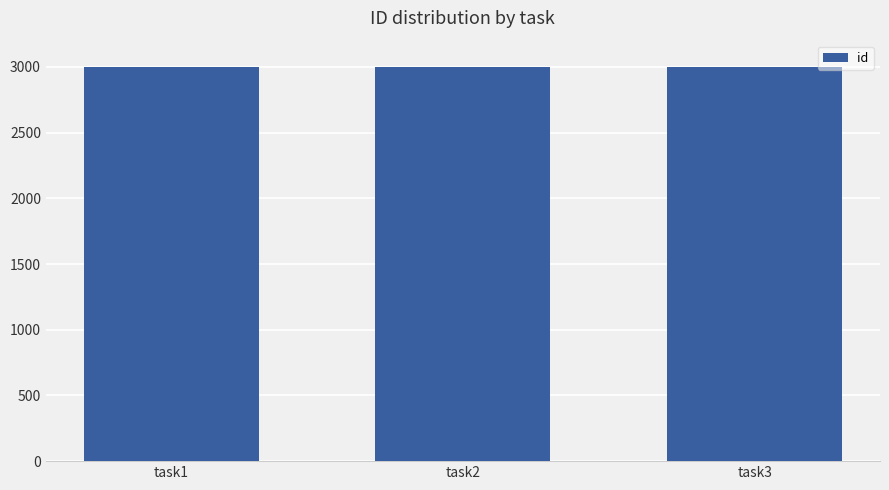

What is the difference between the values at task3 and task2?

1